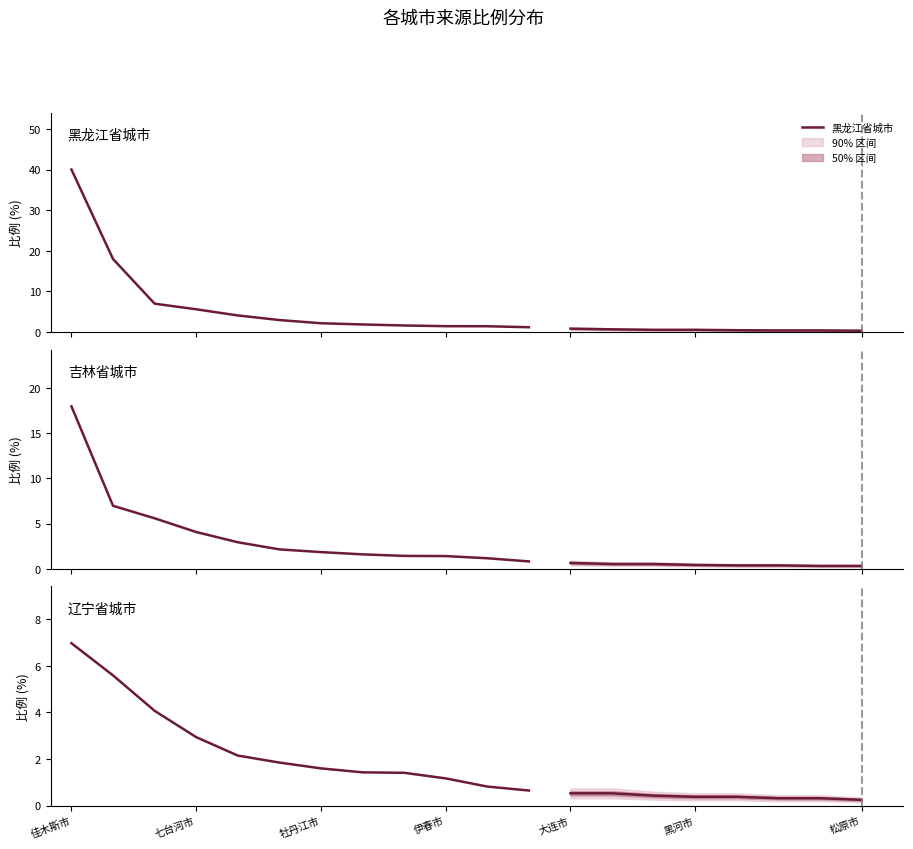

At which category is the sum across all series the highest?

佳木斯市